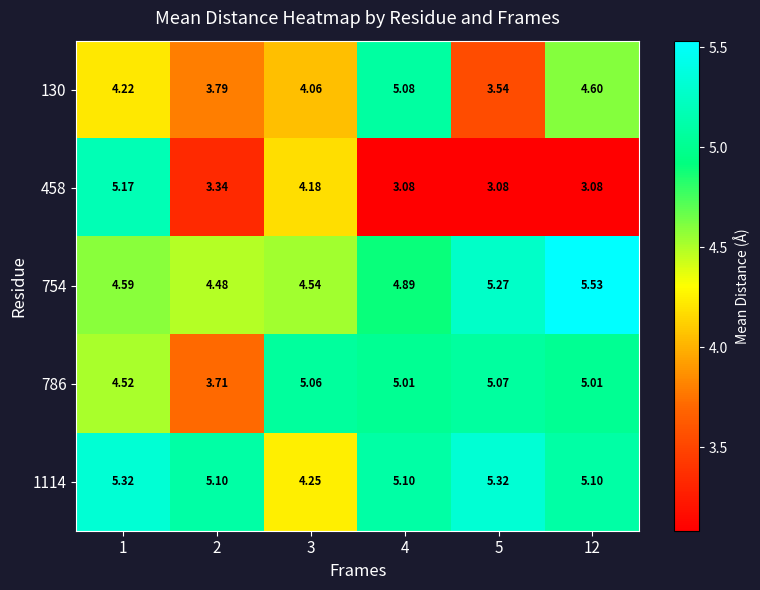

How many series are shown in this chart?

5